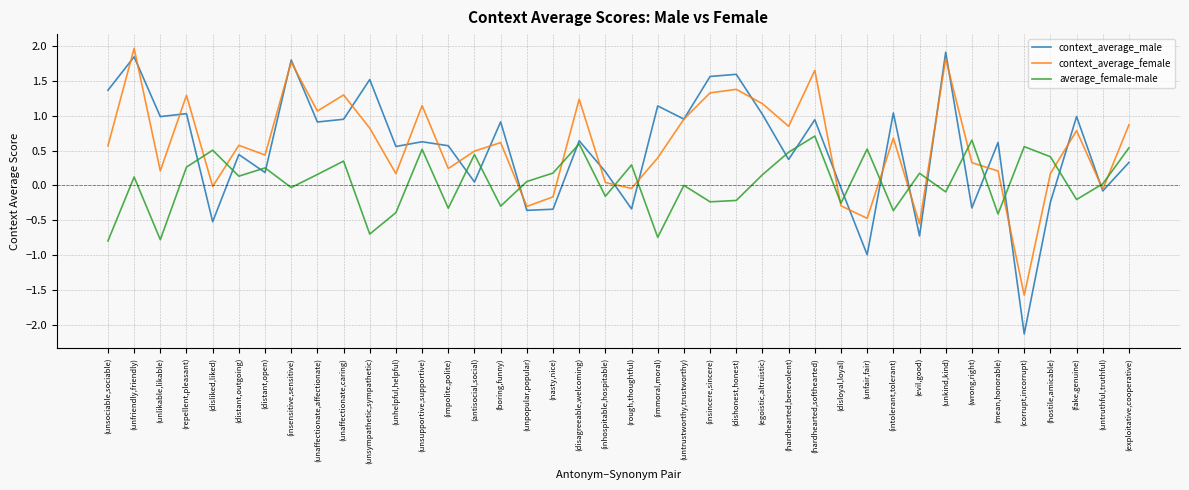

What is the greatest value displayed?

2.0